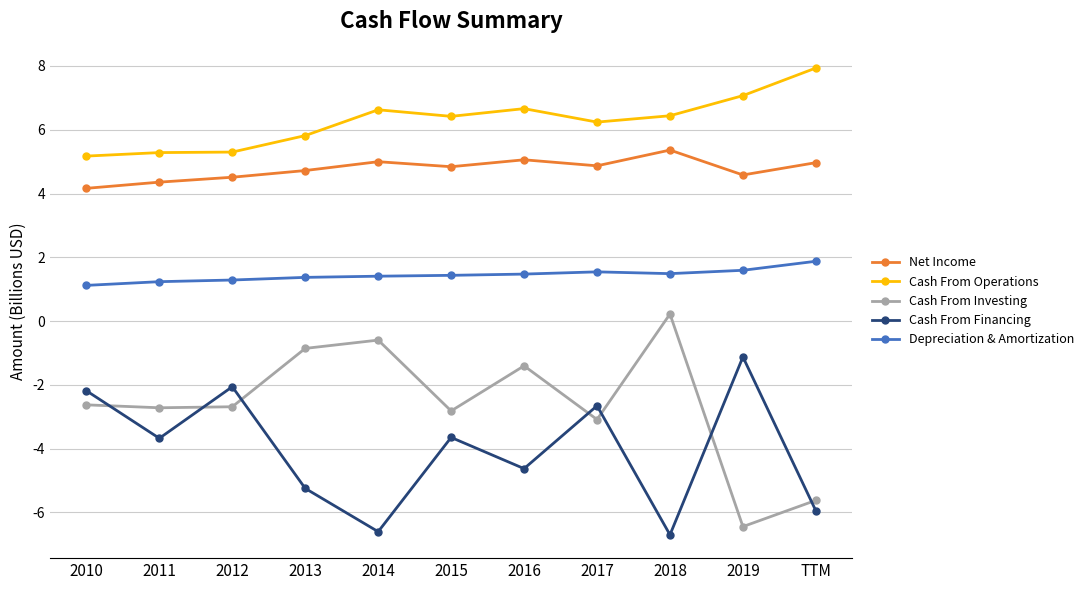

True or false: Cash From Investing has a value of -0.6 at 2014.

True